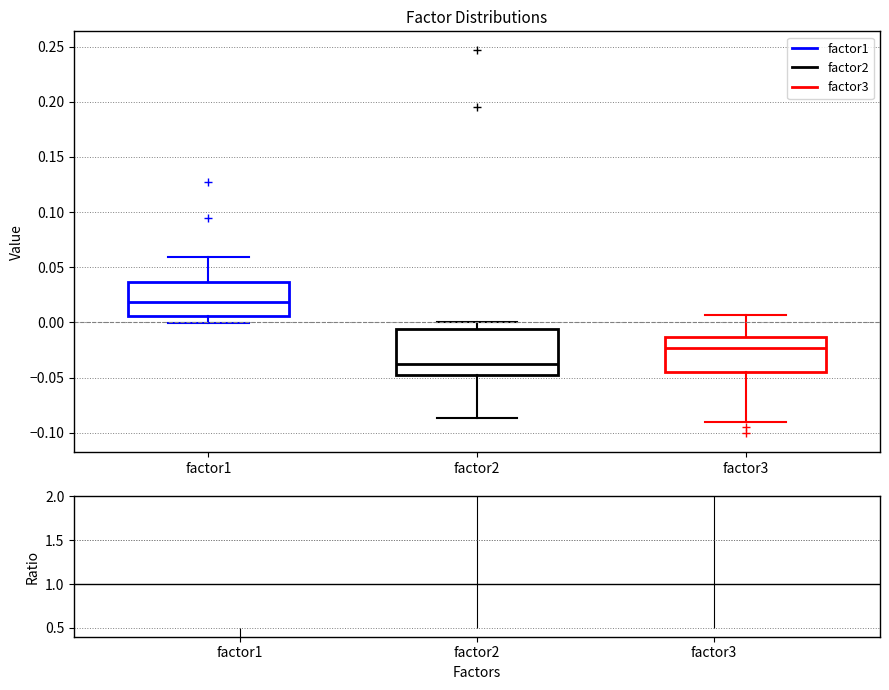

Where is the lower edge of the box for factor1 on the y-axis? The values are not printed on the chart, so give them approximately, as read against the axis.

0.005